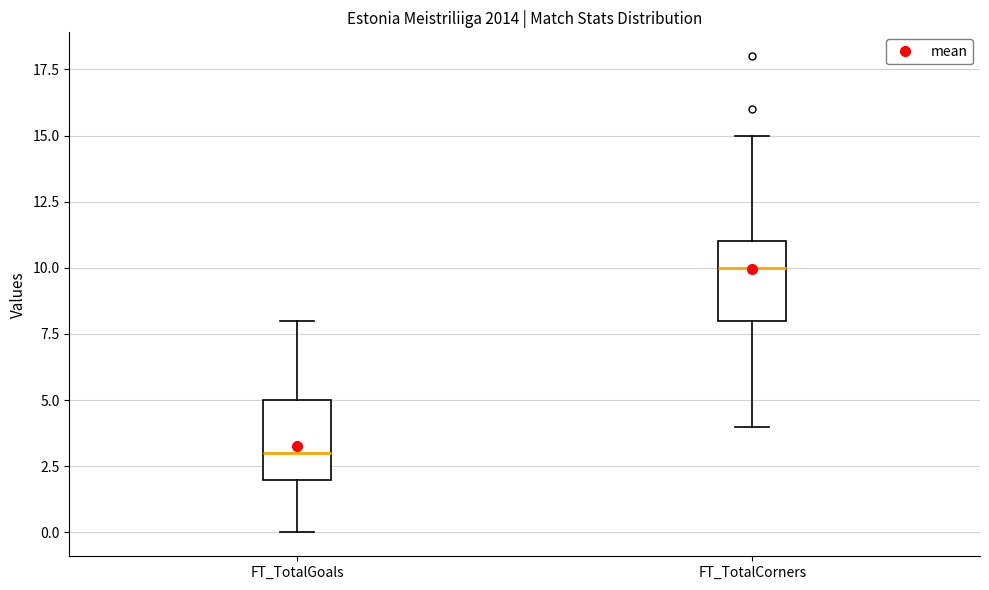

Which box has the lowest median line?

FT_TotalGoals